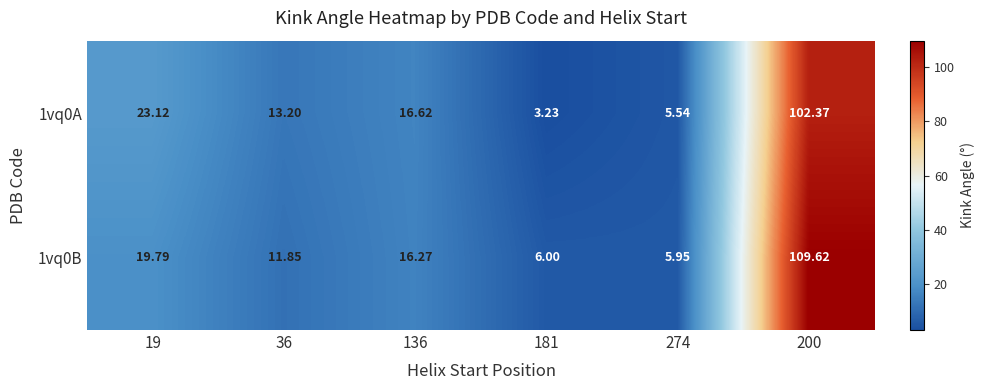

Where is 1vq0B nearest to the value 57?

19